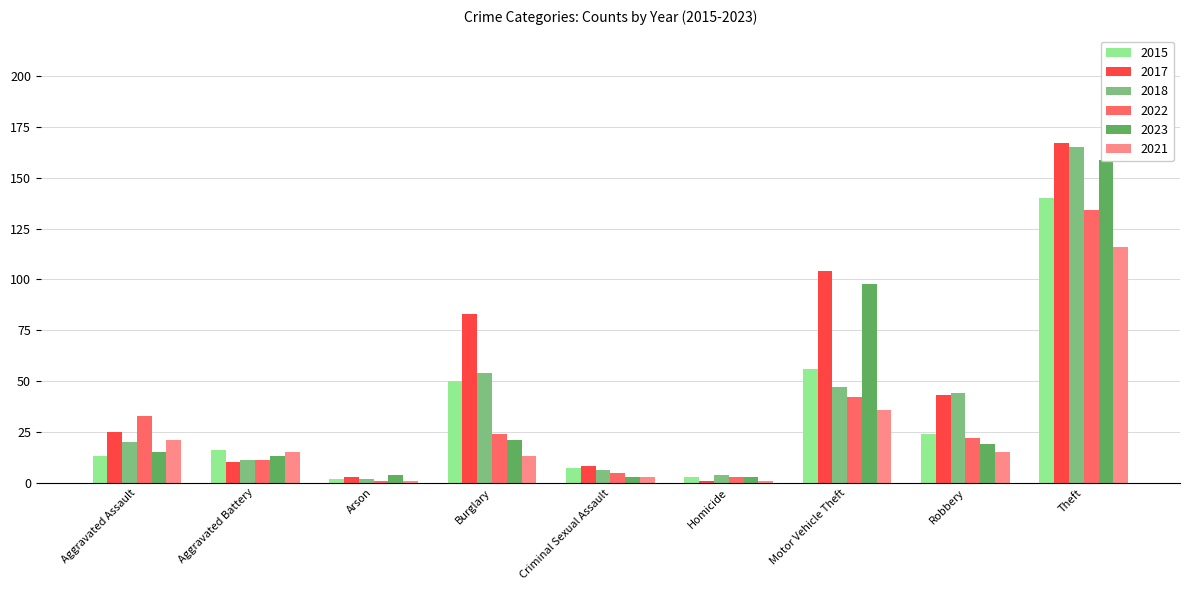

Reading left to right, what are all the values shown in this chart?

2015: 13	16	2	50	7	3	56	24	140
2017: 25	10	3	83	8	1	104	43	167
2018: 20	11	2	54	6	4	47	44	165
2022: 33	11	1	24	5	3	42	22	134
2023: 15	13	4	21	3	3	98	19	159
2021: 21	15	1	13	3	1	36	15	116